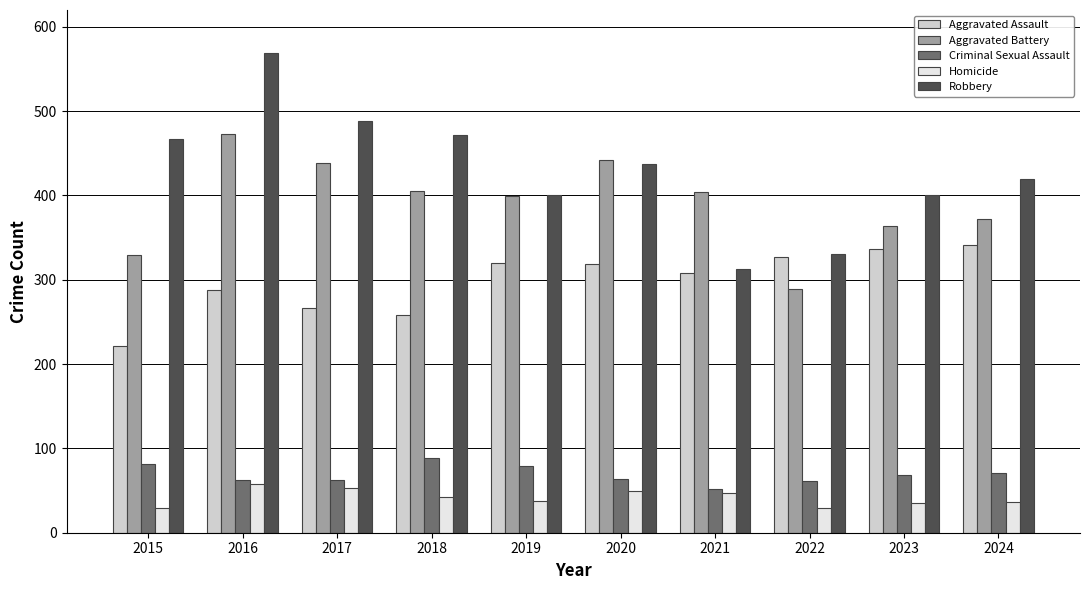

How many values in the Robbery series are below 437?

5